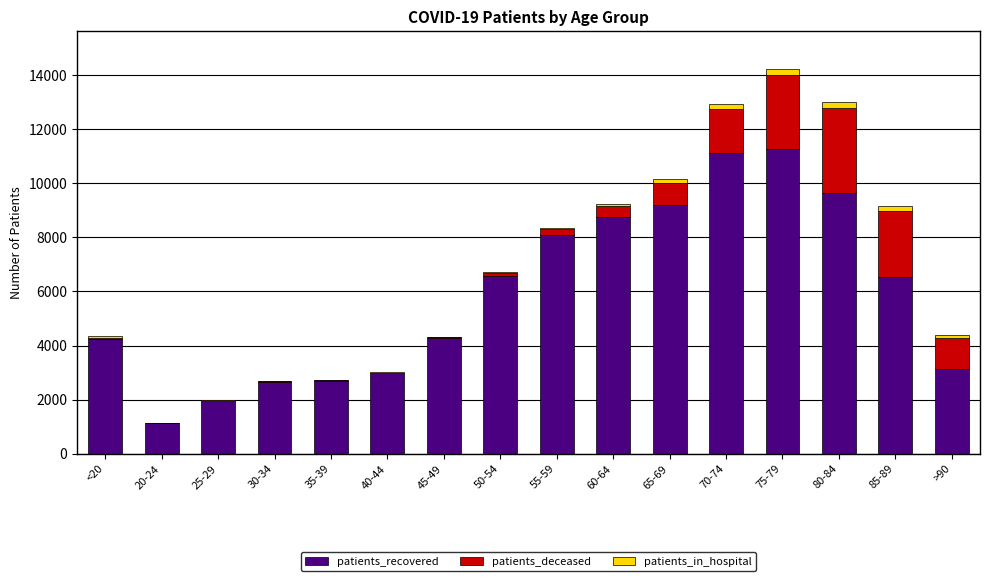

What is the sum of all patients_recovered values?

94299